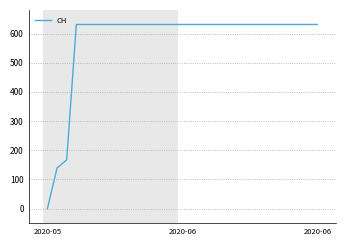

What is the greatest value displayed?

631